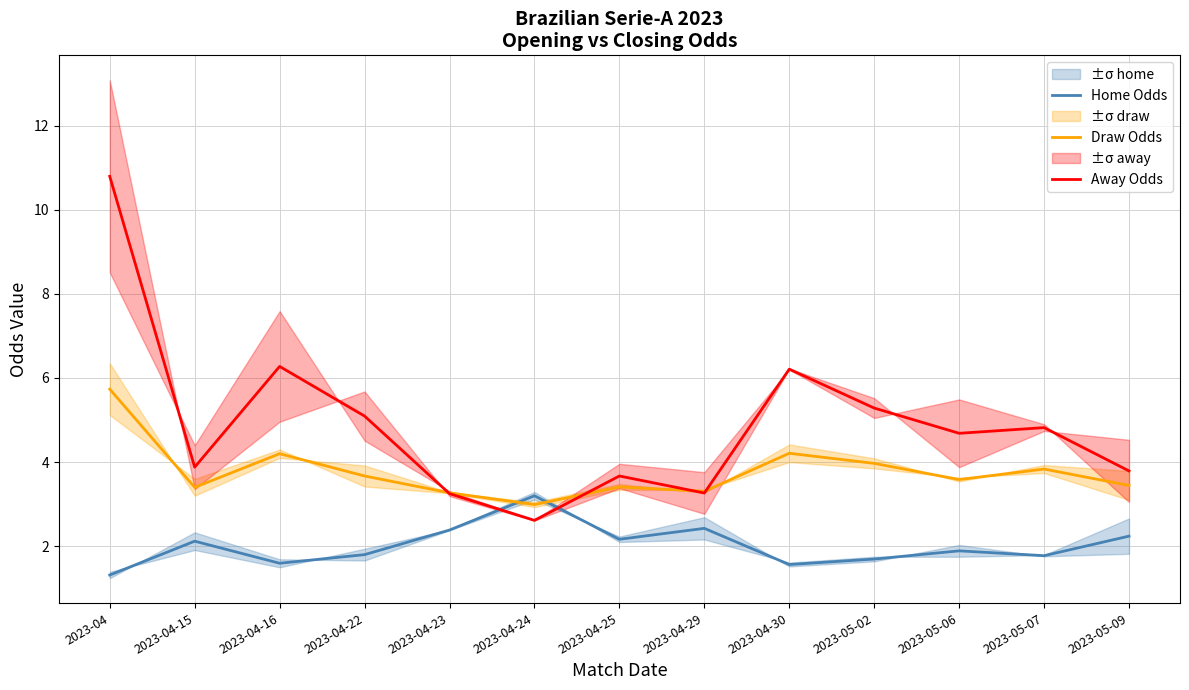

What is the approximate value of Home Odds at 2023-04-23?

2.4